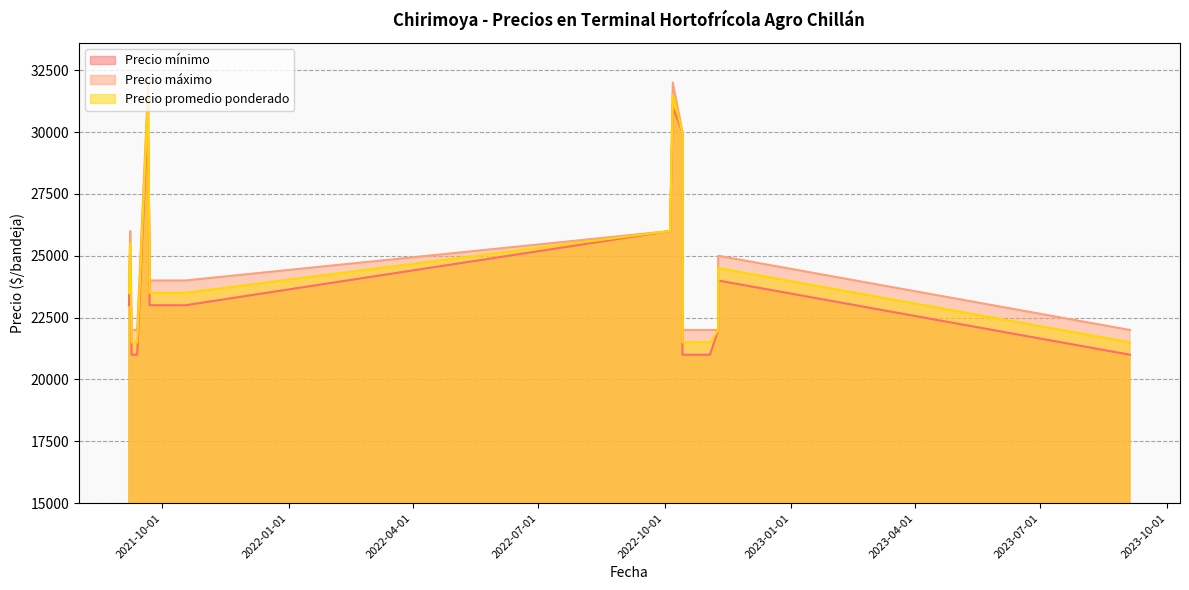

True or false: Precio promedio ponderado and Precio mínimo cross at least once.

False